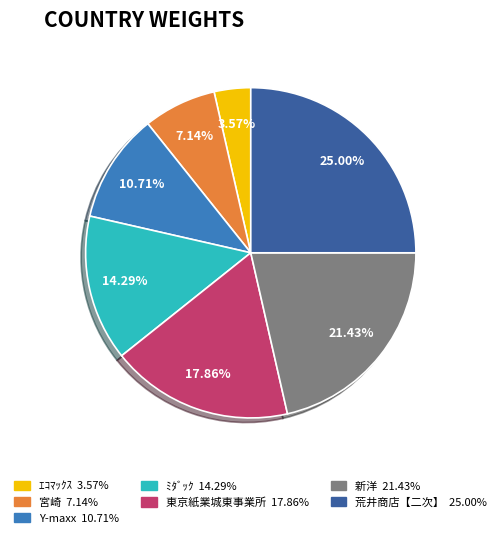

Combined, what portion of the pie is 新洋 and ﾐﾀﾞｯｸ?

35.7%